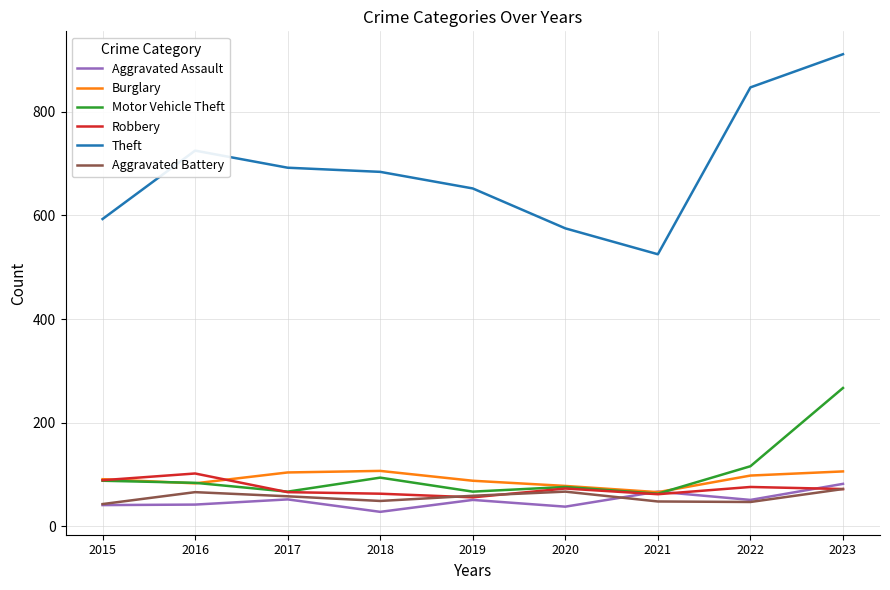

Where is Motor Vehicle Theft nearest to the value 165?

2022